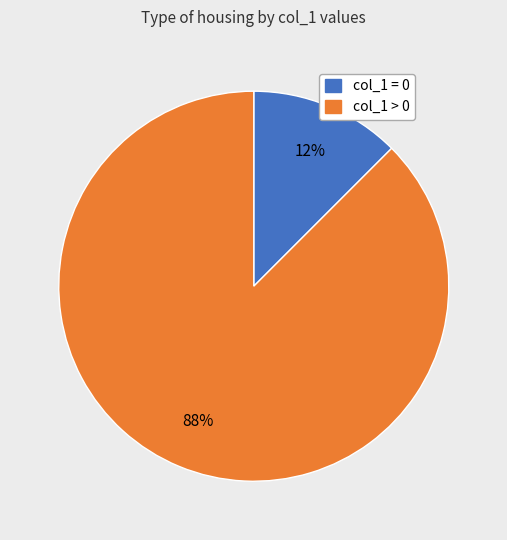

Is there any slice that represents more than half of the pie?

Yes